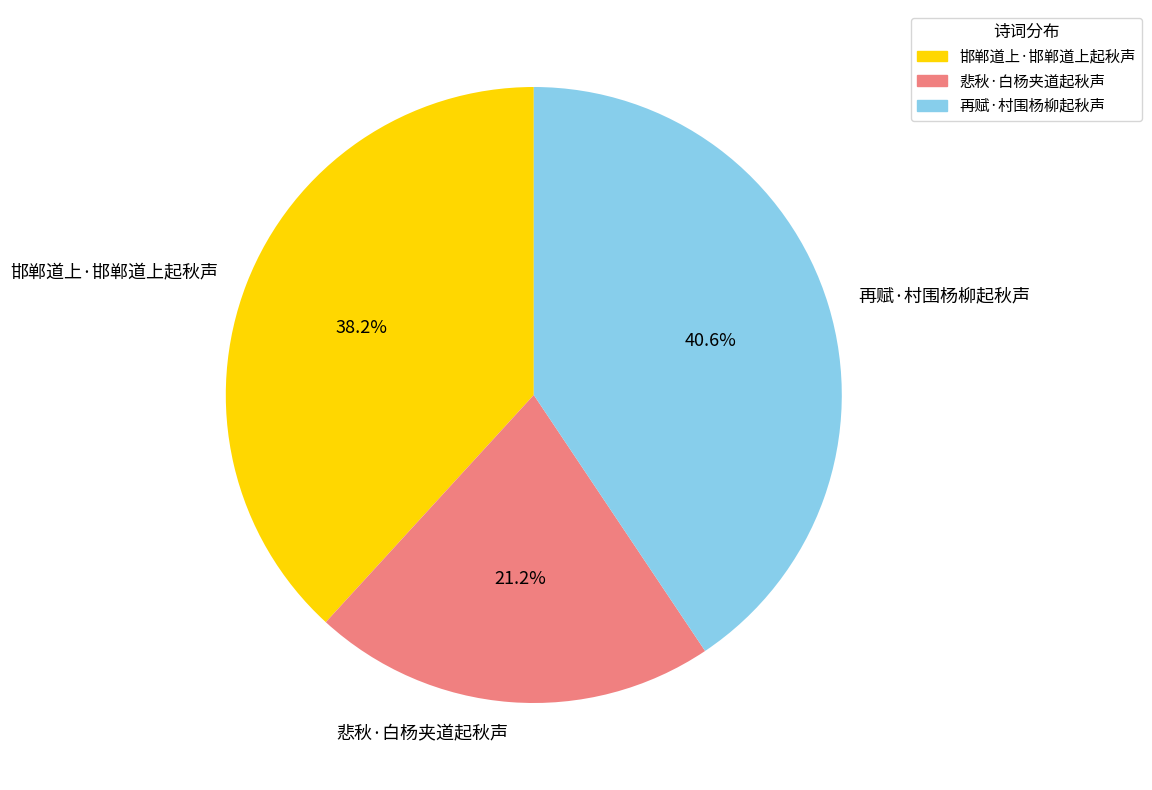

The 邯郸道上·邯郸道上起秋声 slice represents 38% of the pie. True or false?

True